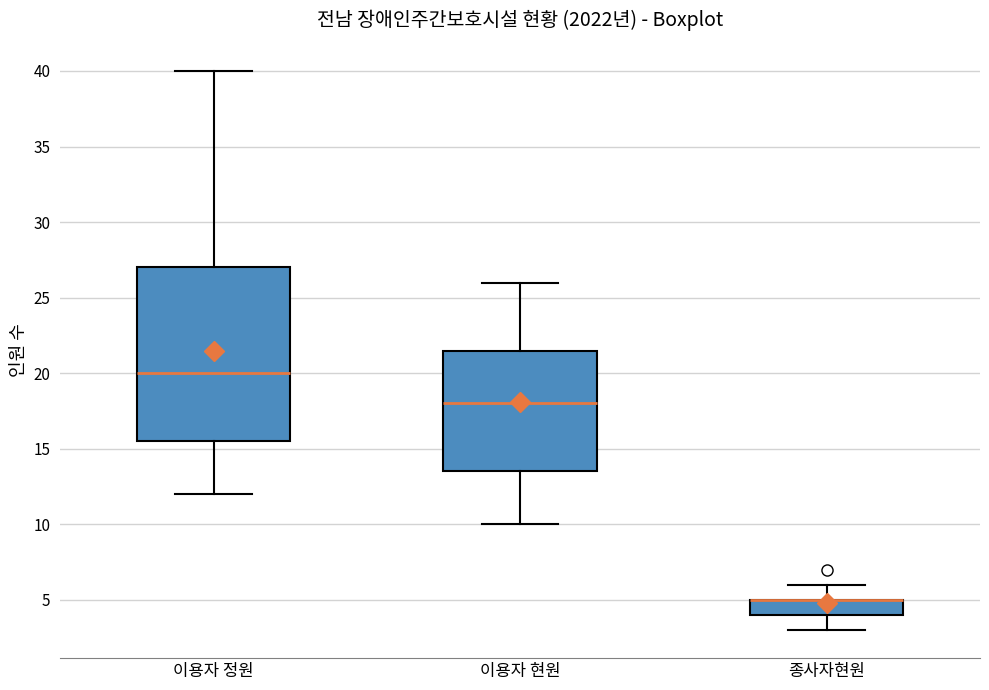

Reading left to right, transcribe this box plot: for each box, give where its median line is, the range the box spans, and where its two whiskers end, as read against the y-axis. The values are not printed on the chart, so give them approximately, as read against the axis.

이용자 정원: median 20.0, box 15.5 to 27.0, whiskers 12.0 to 40.0
이용자 현원: median 18.0, box 13.5 to 21.5, whiskers 10.0 to 26.0
종사자현원: median 5.0 (drawn on the box's upper edge), box 4.0 to 5.0, whiskers 3.0 to 6.0